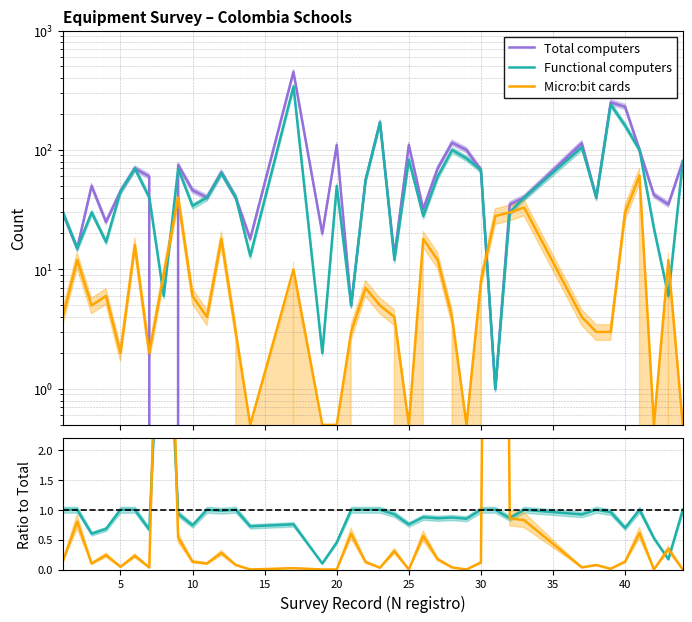

How many data points in Functional computers are above 40?

18